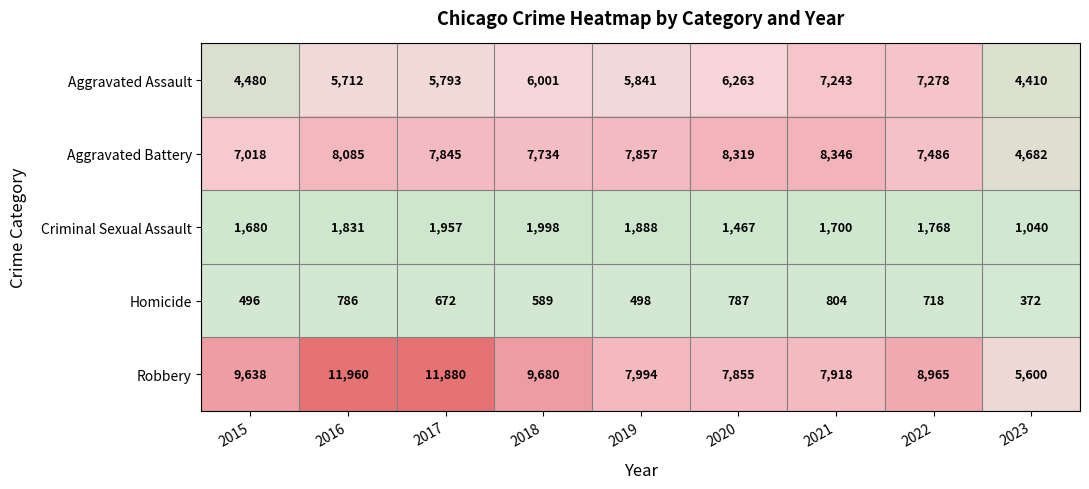

The value of Criminal Sexual Assault at 2016 is 1831. True or false?

True